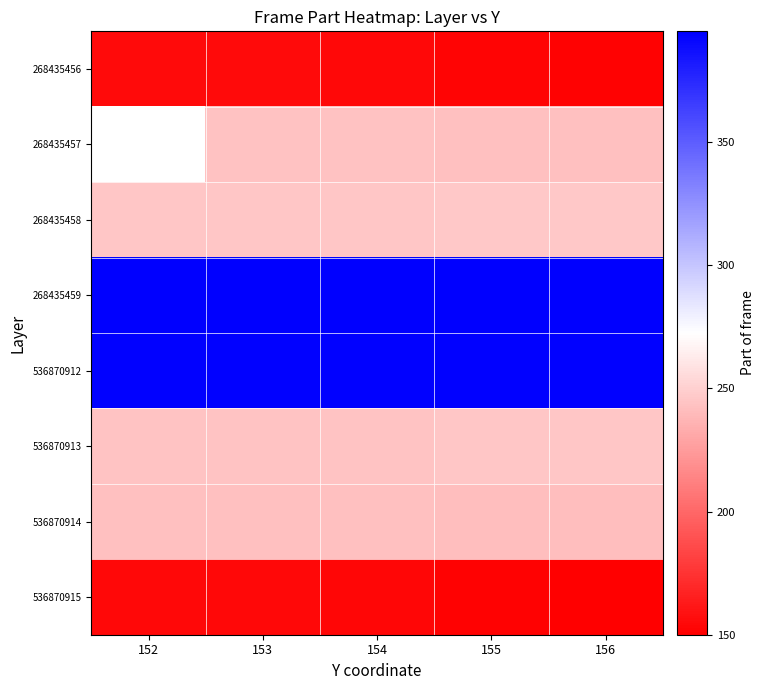

List the labels in order of 268435458 value, smallest first.

152, 153, 154, 155, 156